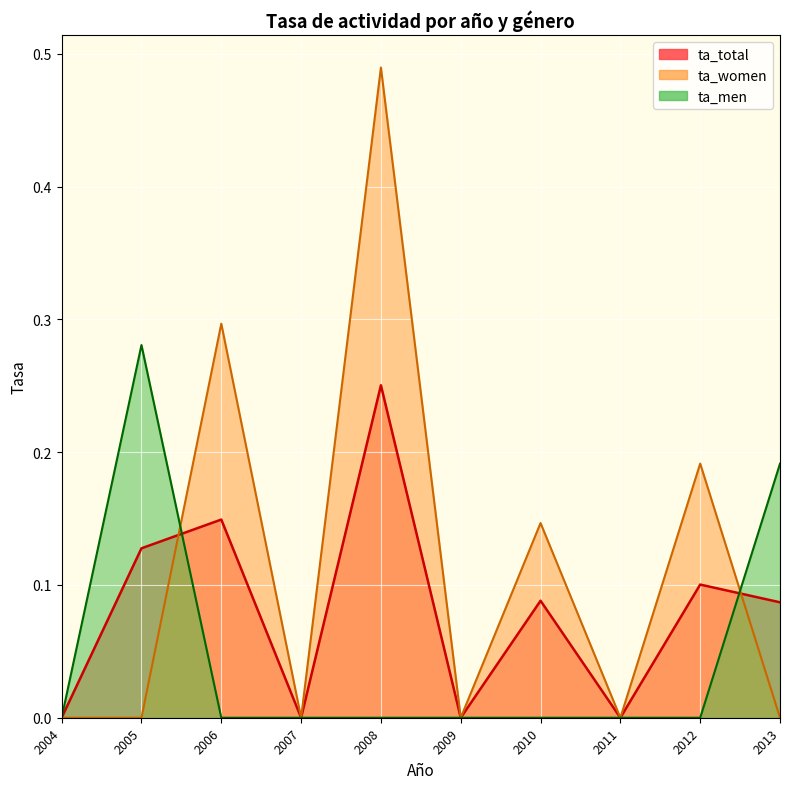

True or false: ta_men has more than 2 interior local peaks.

False